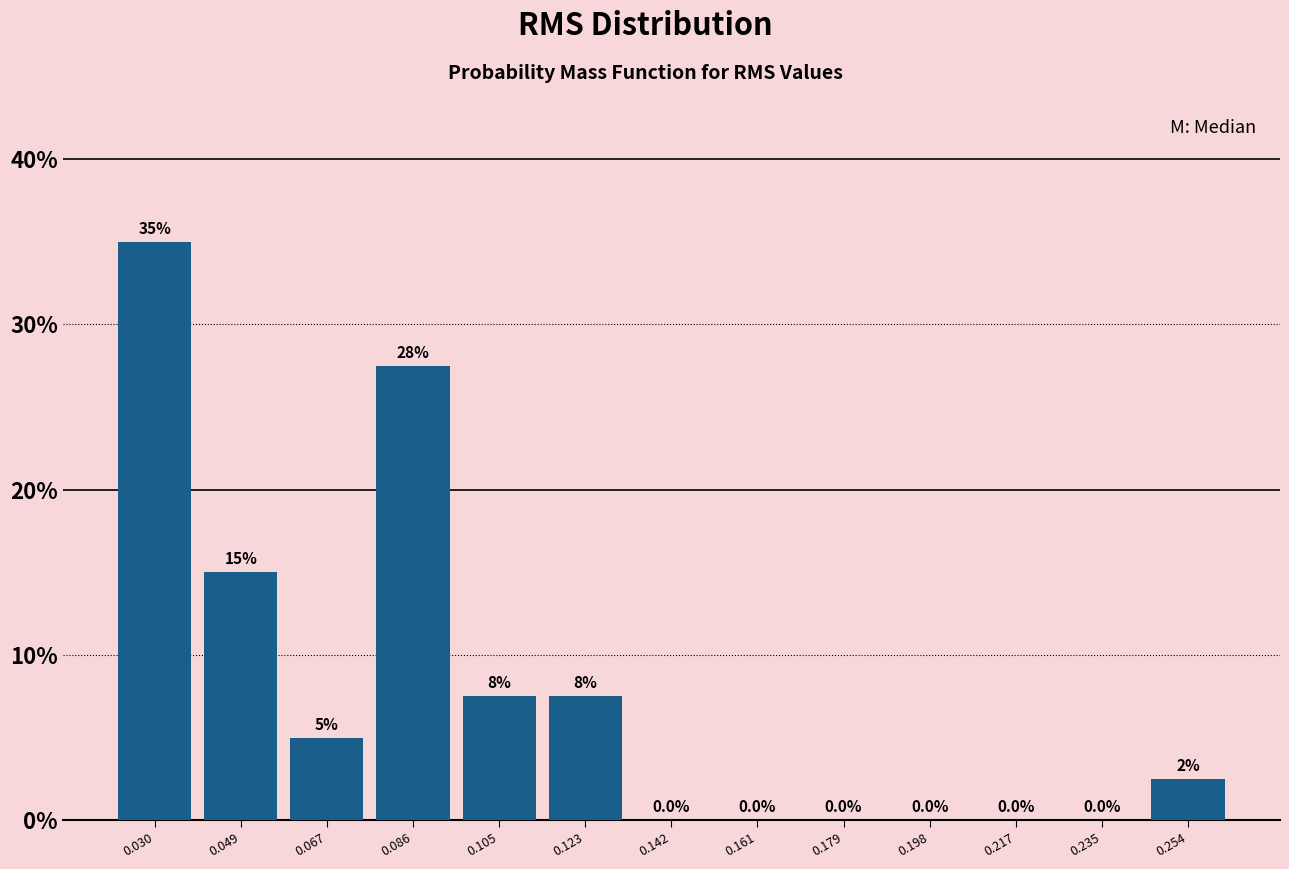

Over which range of the x-axis is the bar tallest?

0.020 to 0.040